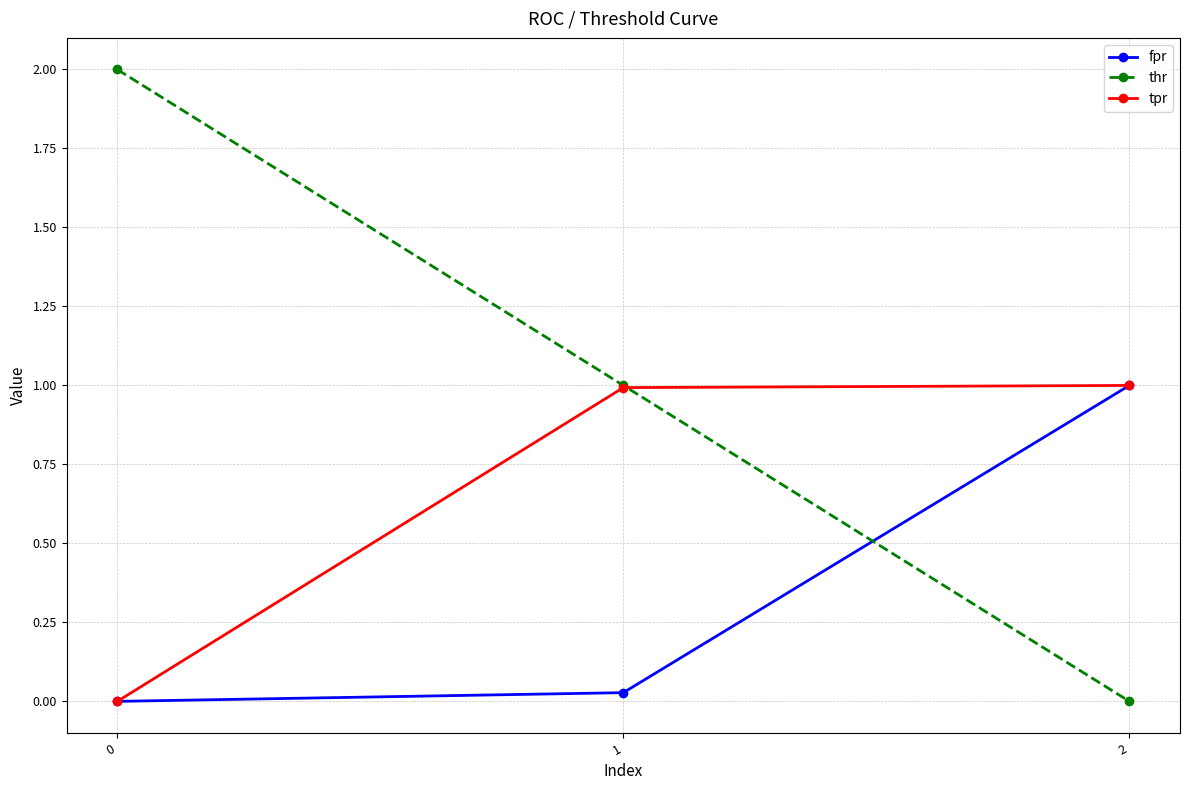

Which series has the largest total across all categories?

thr